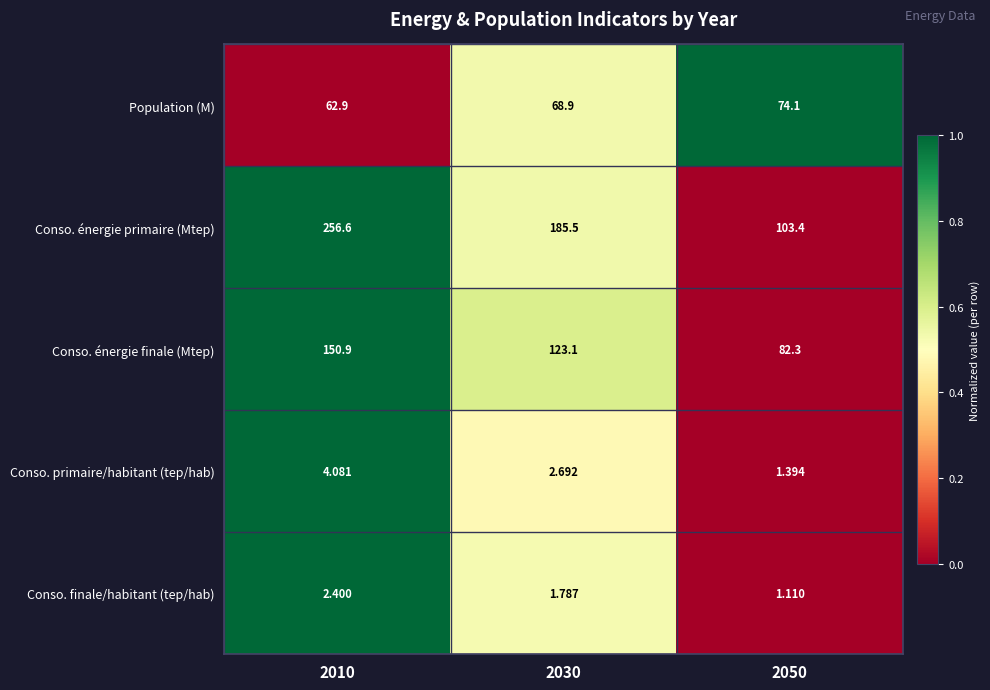

Which series has the largest range (max minus min)?

Conso. énergie primaire (Mtep)